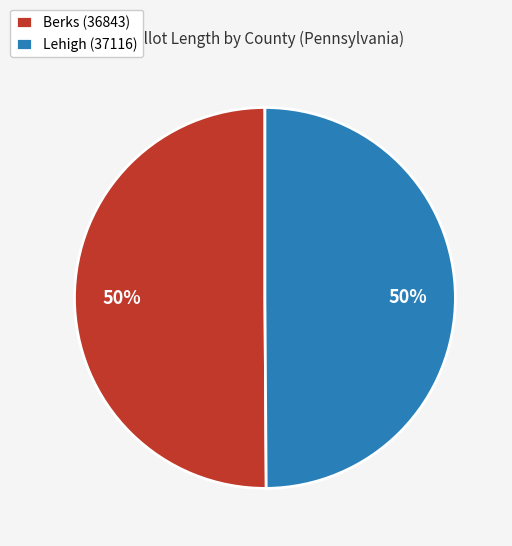

Do Lehigh (37116) and Berks (36843) together represent more than half of the pie?

Yes